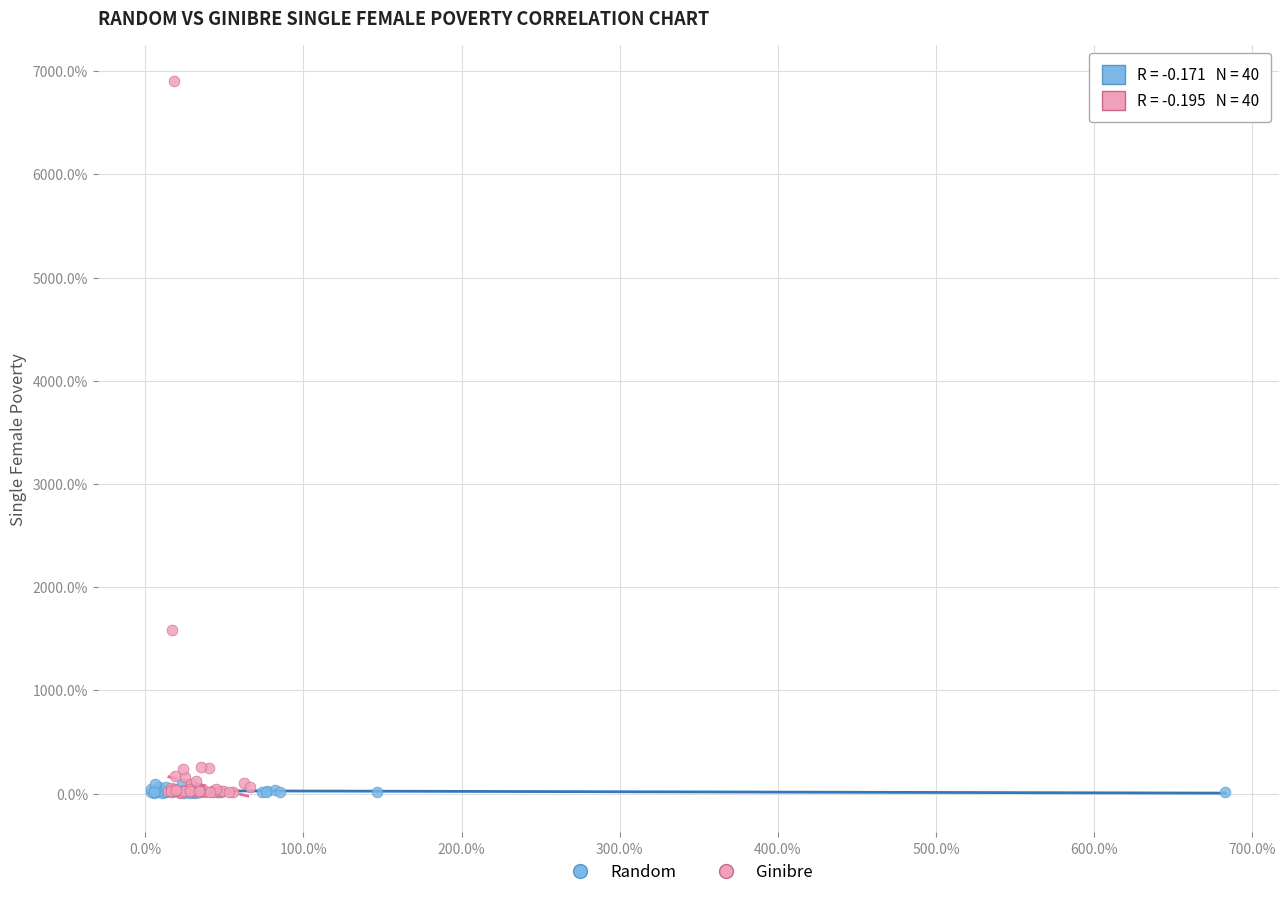

Which series contains the highest Y value?

Ginibre